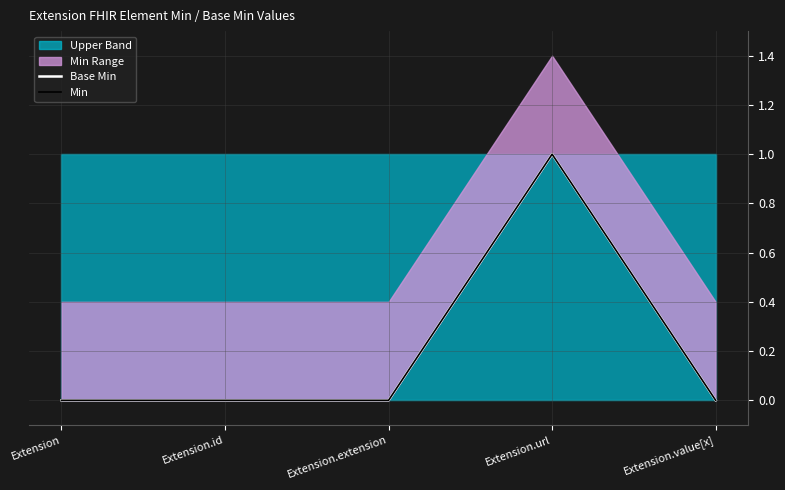

The value of Base Min at Extension.url is 1. True or false?

False